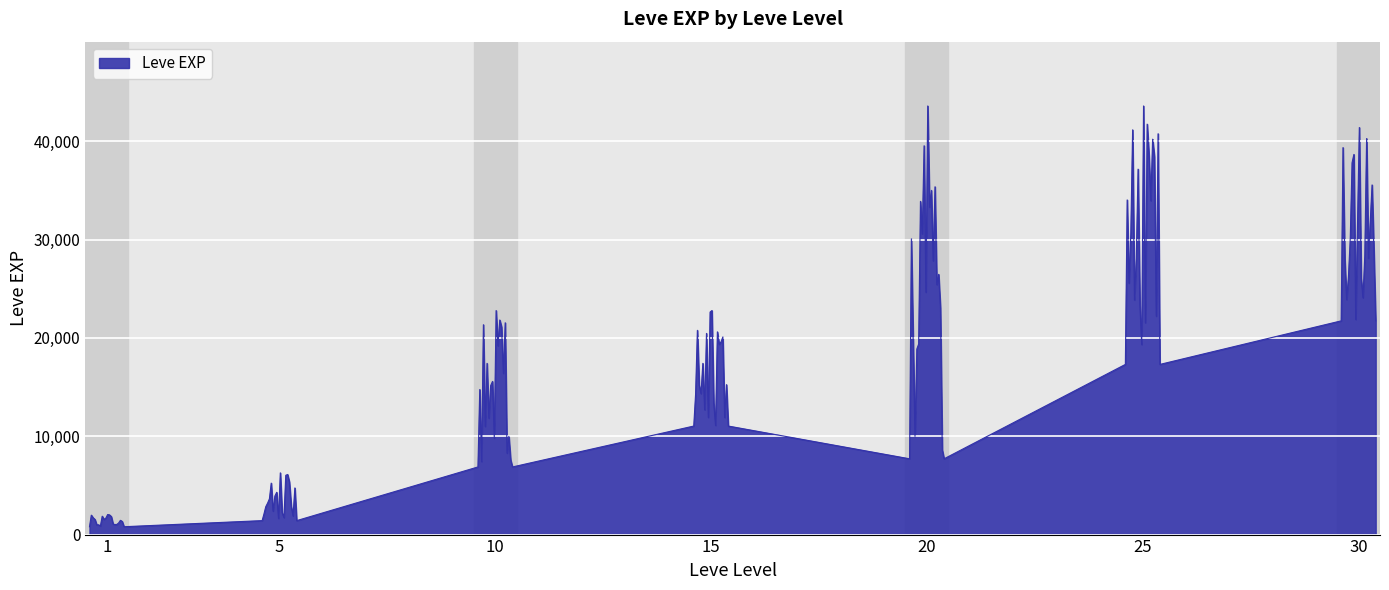

What is the difference between the maximum and minimum values?

42800.0